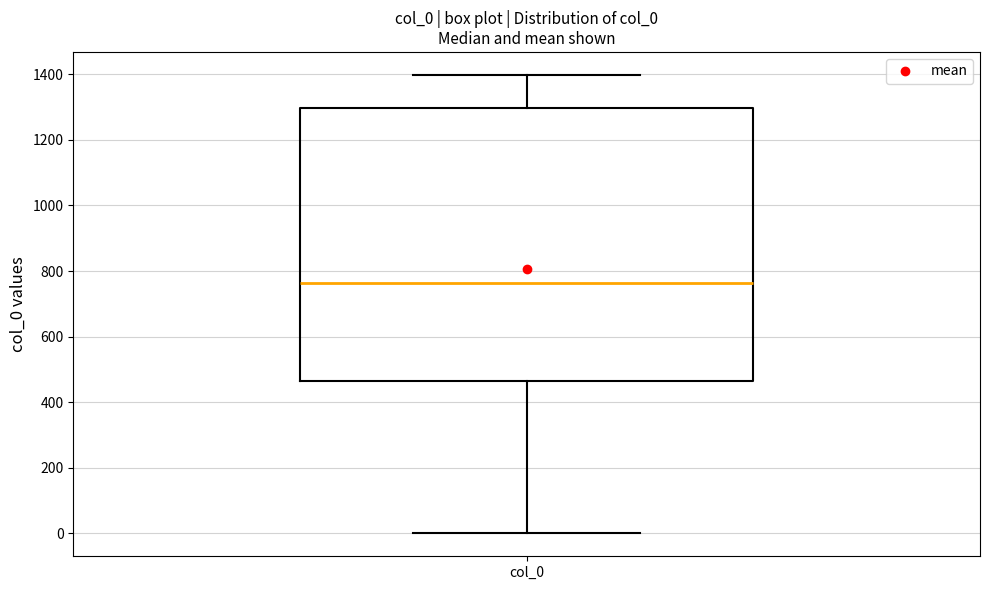

Transcribe this box plot: give where the median line is, the range the box spans, and where the two whiskers end, as read against the y-axis. The values are not printed on the chart, so give them approximately, as read against the axis.

median 760, box 460 to 1300, whiskers 0 to 1400